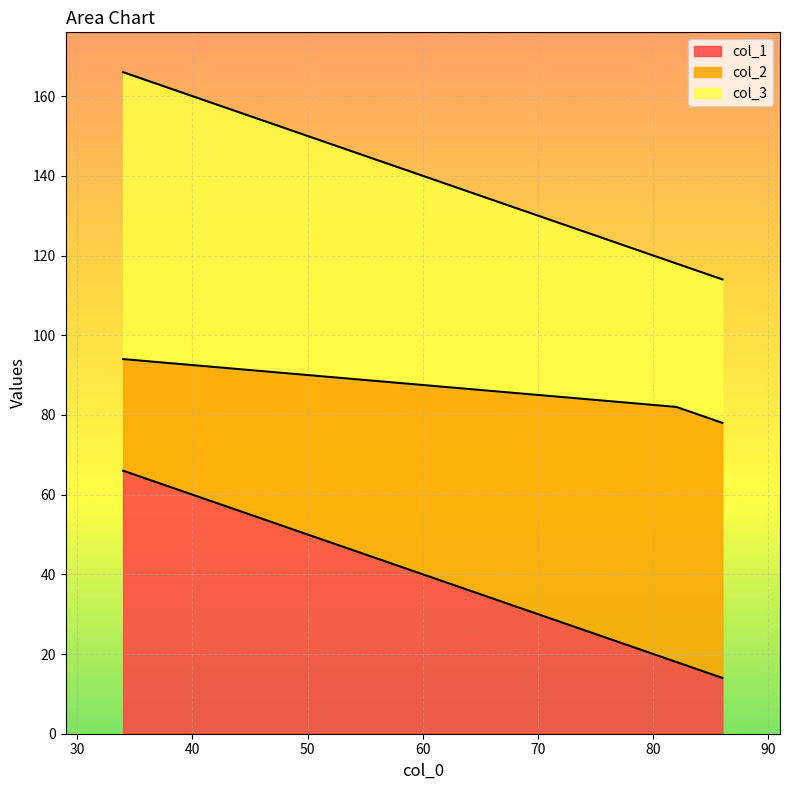

How many data points does each series have?

3